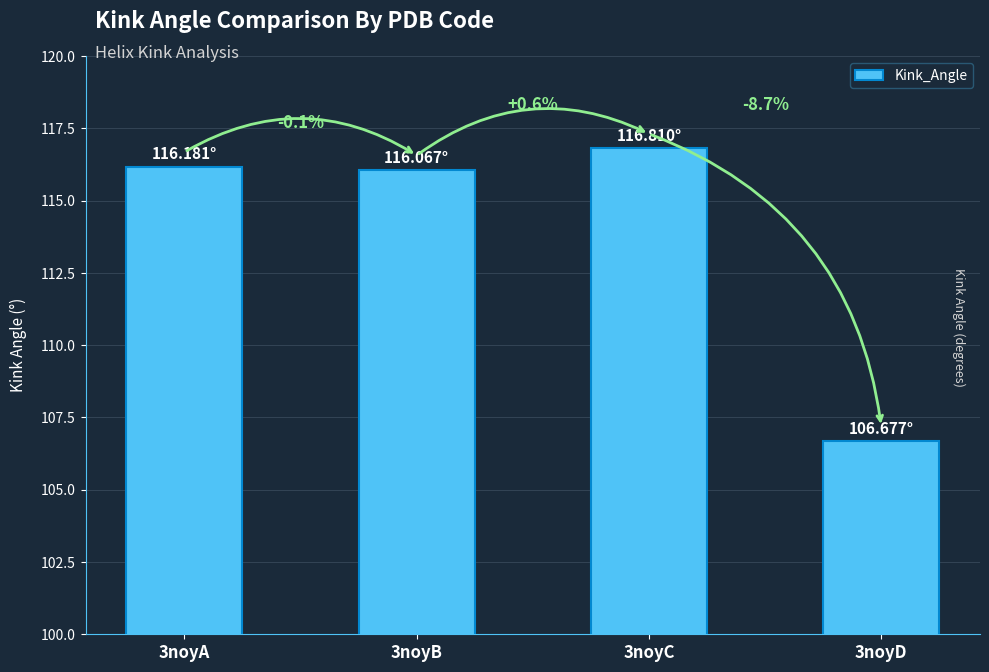

The chart shows a value of 173.8 at 3noyA. True or false?

False